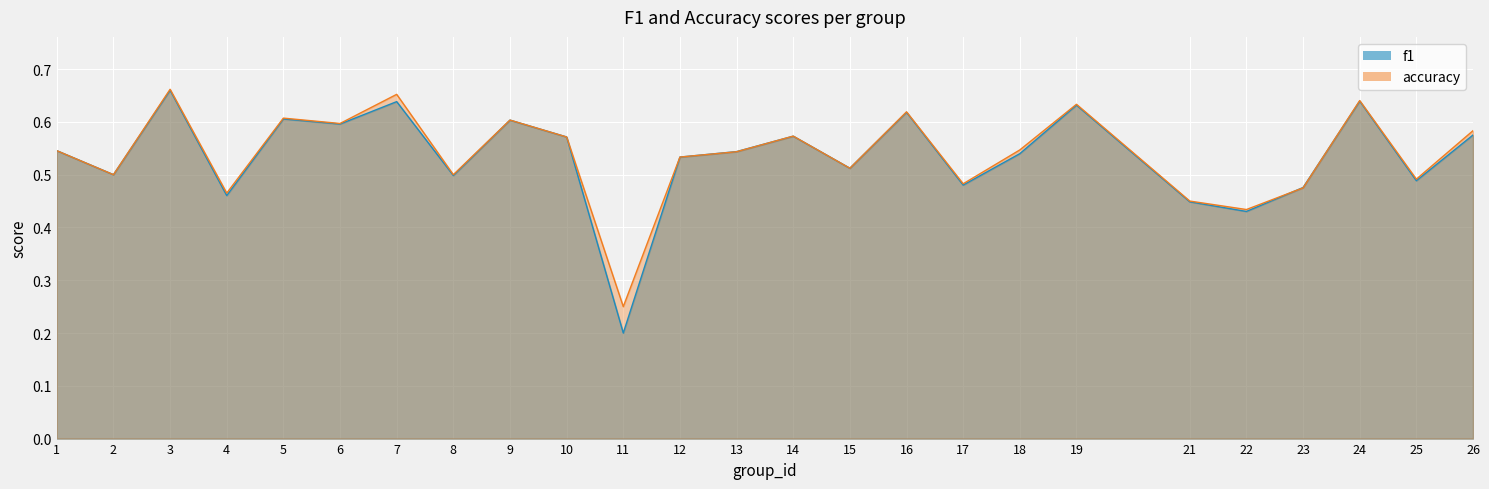

What is the value of the accuracy point at the 1st from the left?

0.5